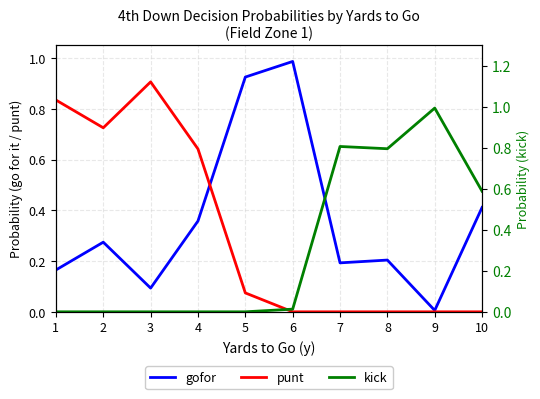

Rank the series at 4 from highest to lowest value.

punt, gofor, kick